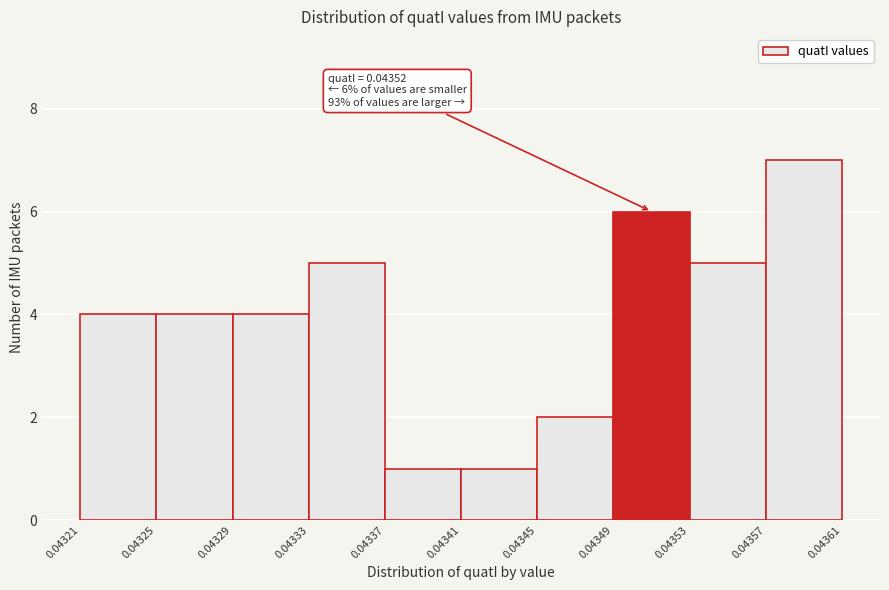

Over which range of the x-axis is the bar tallest?

0.04357 to 0.04361